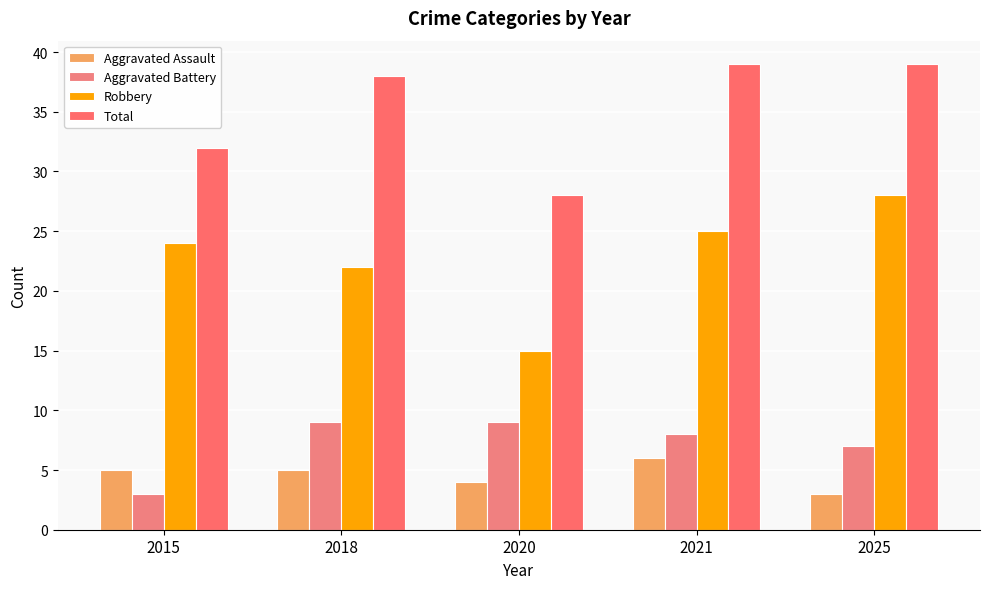

What are all the series names shown in the legend?

Aggravated Assault, Aggravated Battery, Robbery, Total